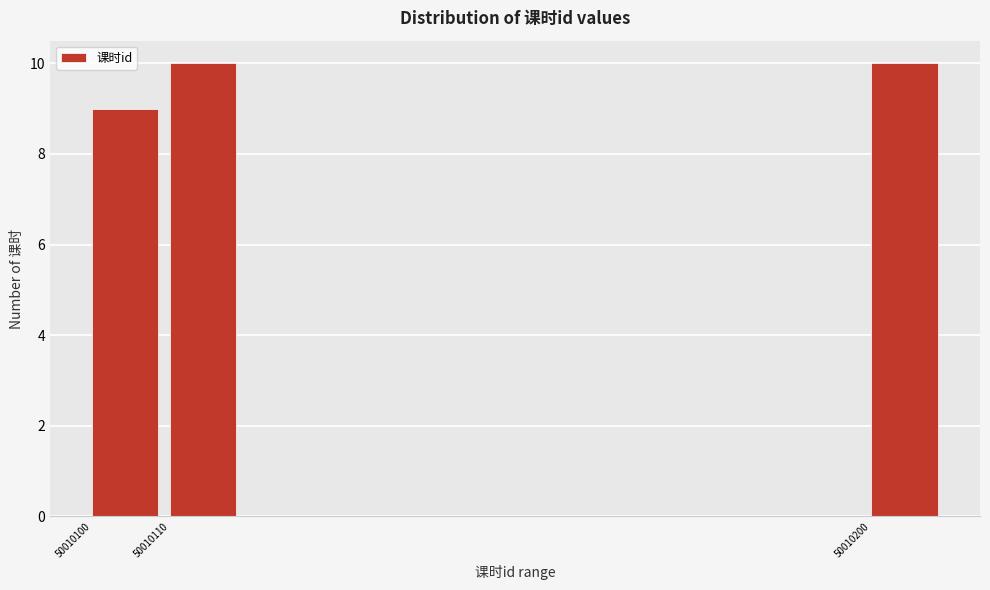

Reading left to right, list every bar in this chart as the range it spans on the x-axis followed by its height. The values are not printed on the chart, so give them approximately, as read against the axis.

50010100 to 50010110: 9
50010110 to 50010120: 10
50010120 to 50010130: 0
50010130 to 50010140: 0
50010140 to 50010150: 0
50010150 to 50010160: 0
50010160 to 50010170: 0
50010170 to 50010180: 0
50010180 to 50010190: 0
50010190 to 50010200: 0
50010200 to 50010210: 10